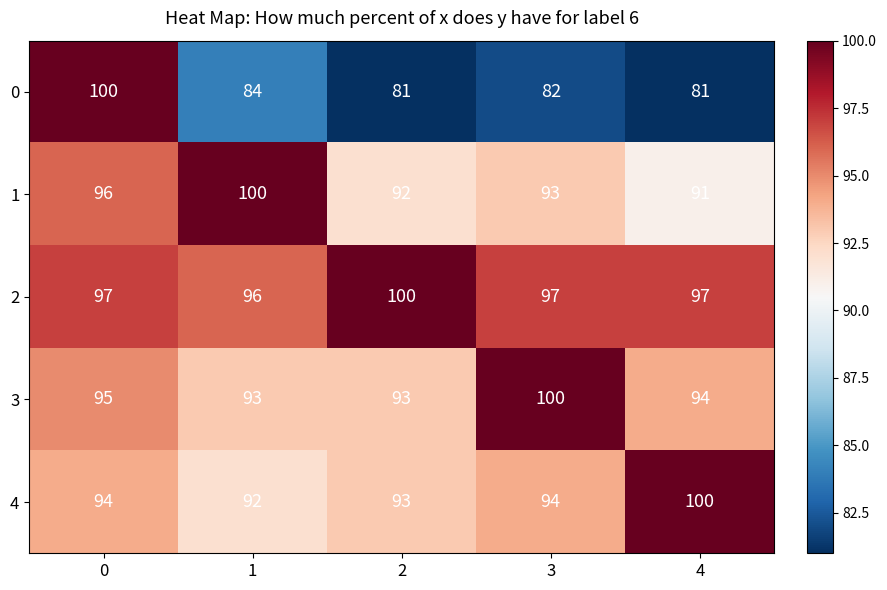

Between 1 and 2, which series saw the biggest shift?

1